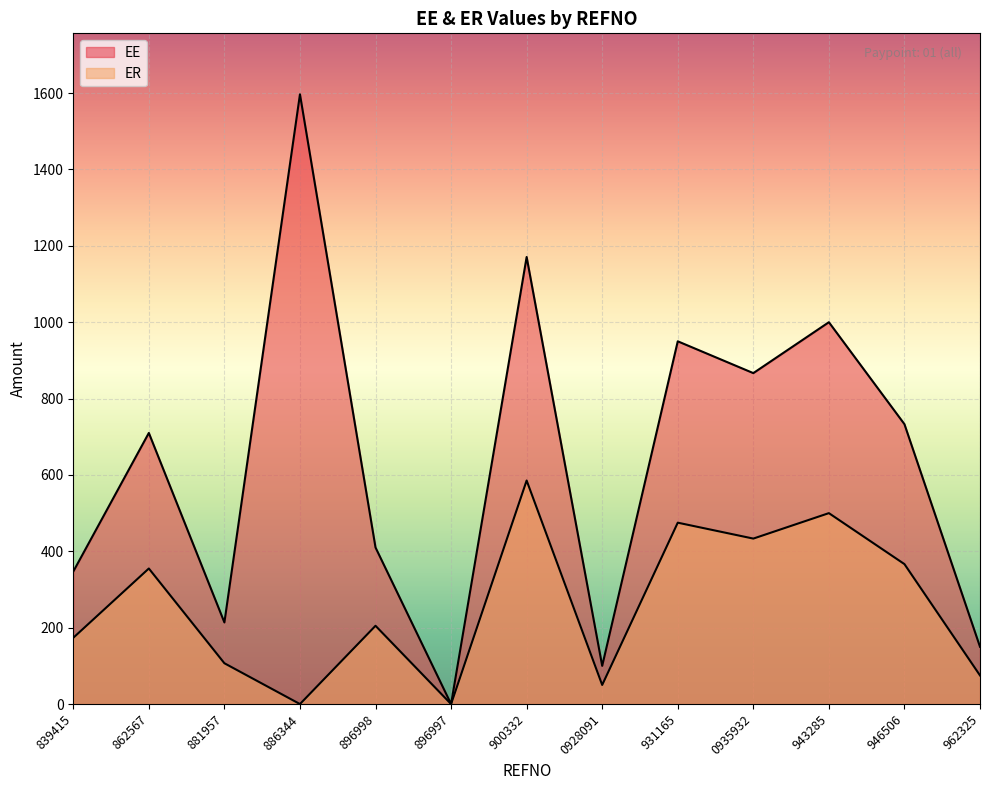

Between 0928091 and 946506, which series saw the biggest shift?

EE